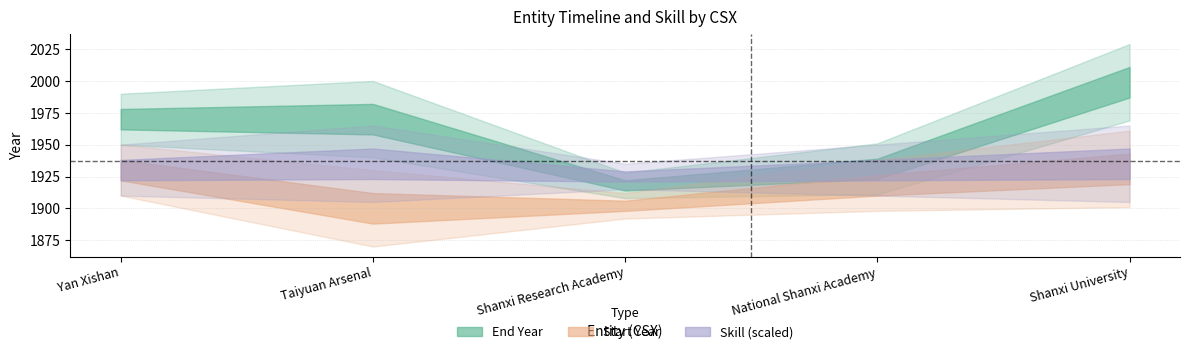

How many lines are shown in the chart?

3